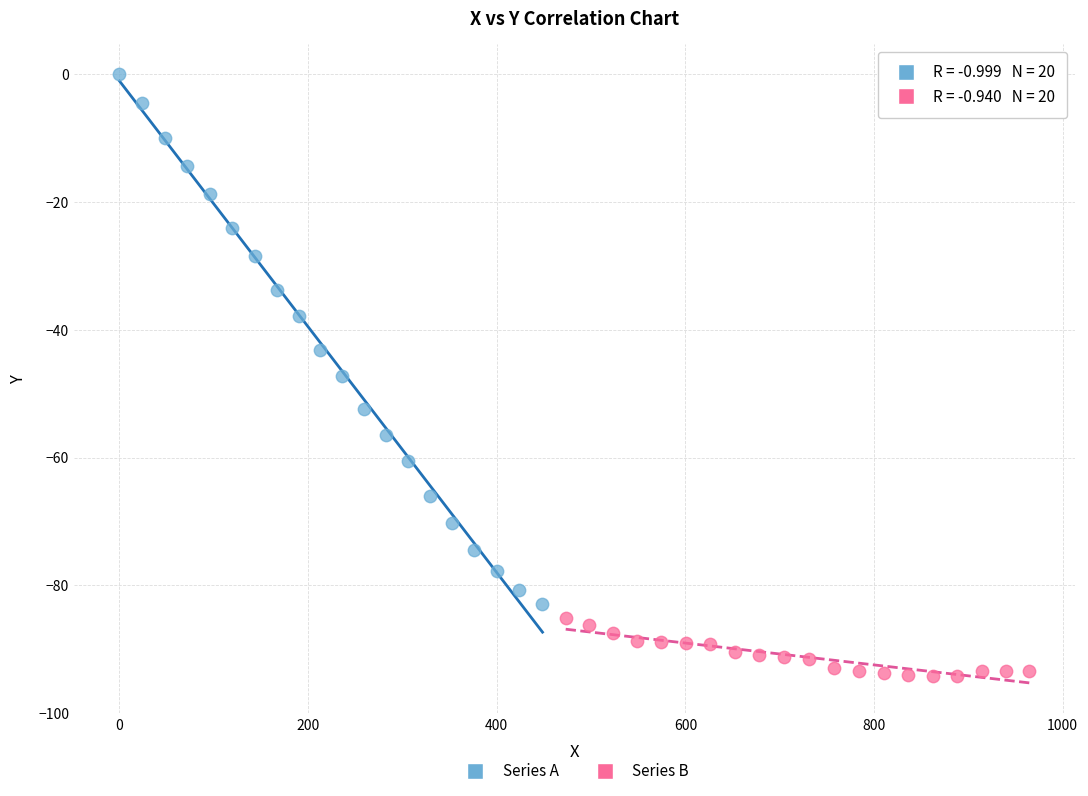

Which series reaches the maximum Y coordinate?

Series A